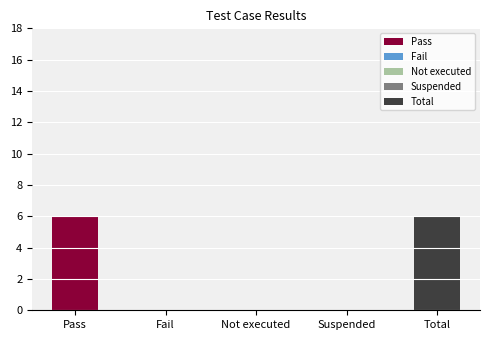

True or false: the data shows 0 at Suspended.

True